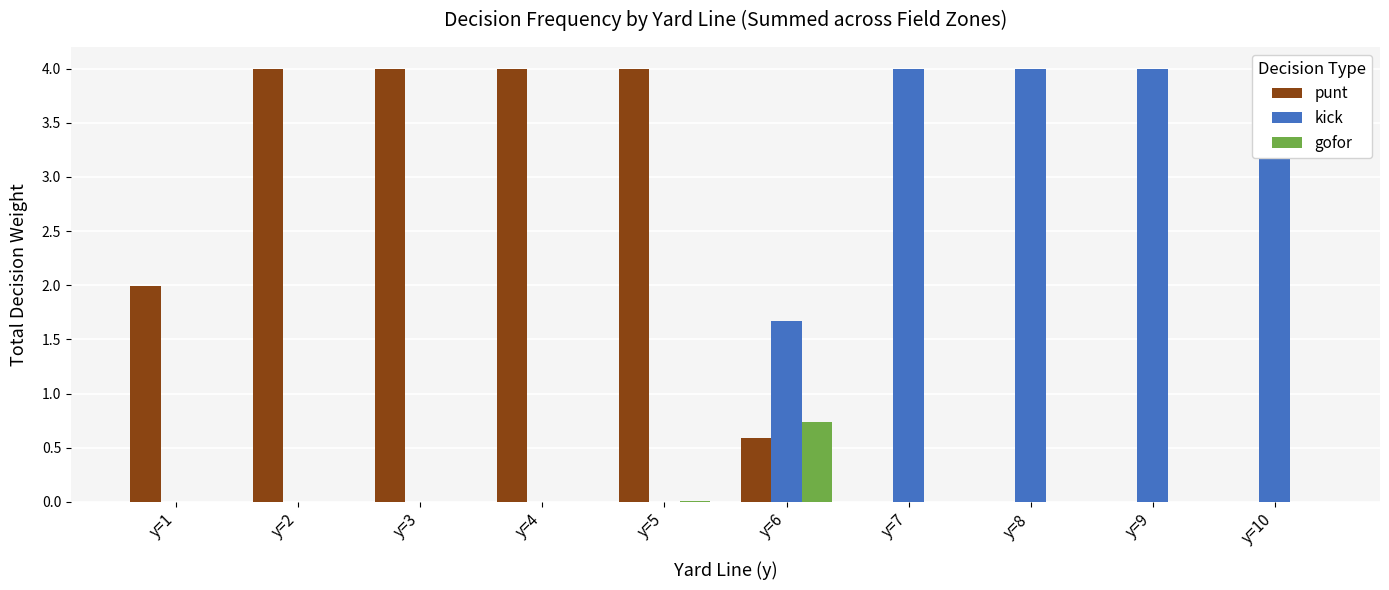

What is the spread (max minus min) of values at y=2?

4.0